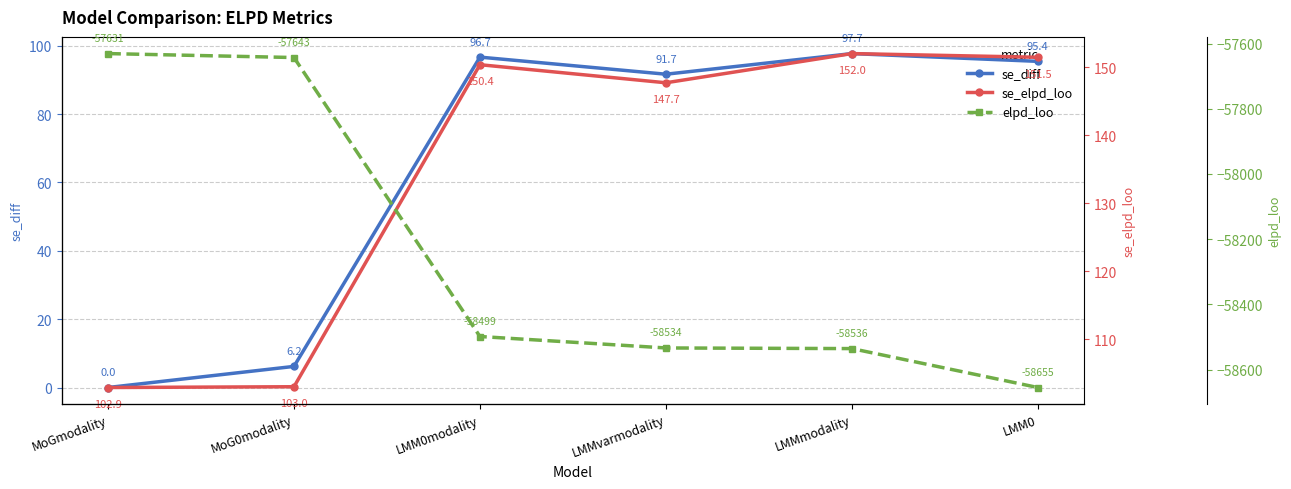

Is it true that elpd_loo equals -26704.9 at LMMvarmodality?

False